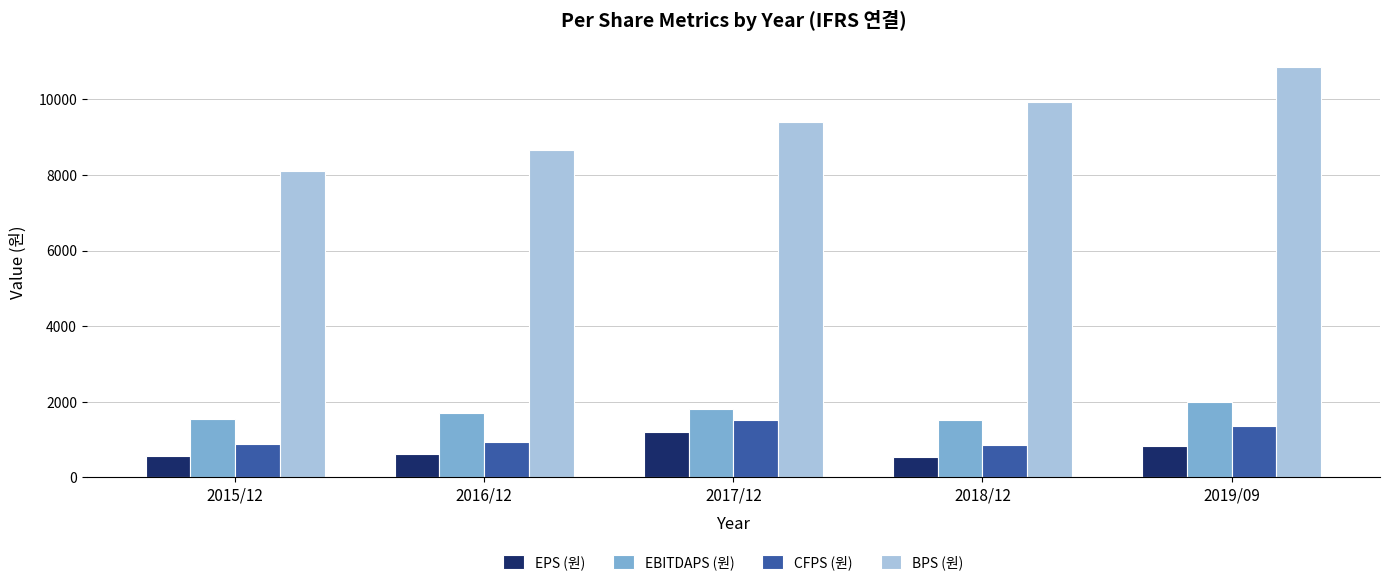

At which label does BPS (원) reach its minimum?

2015/12